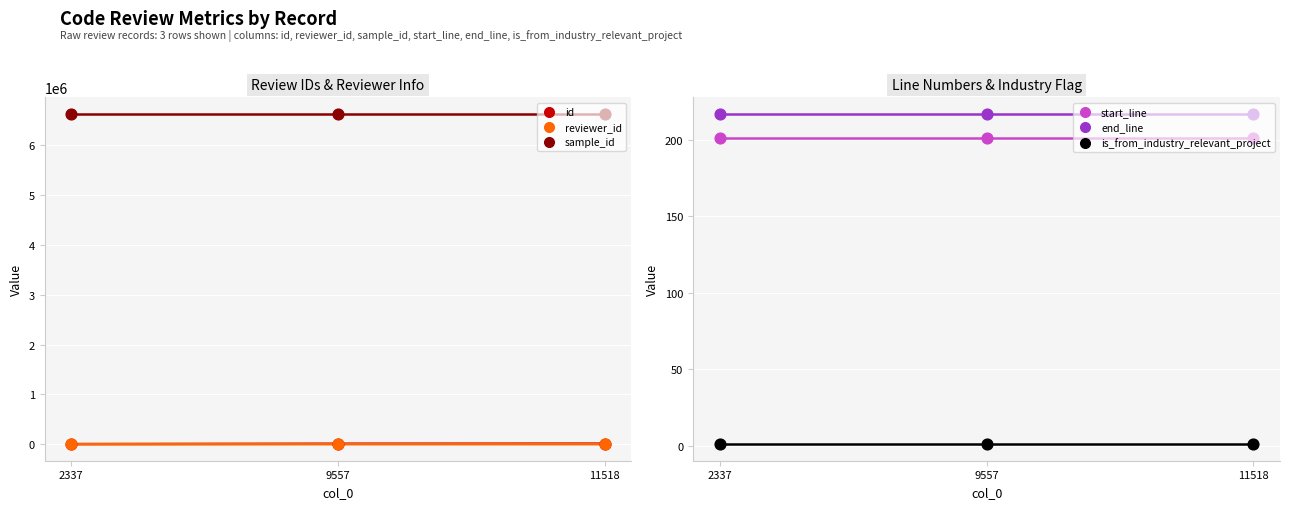

Is the value of end_line at 9557 greater than the value of sample_id at 9557?

No